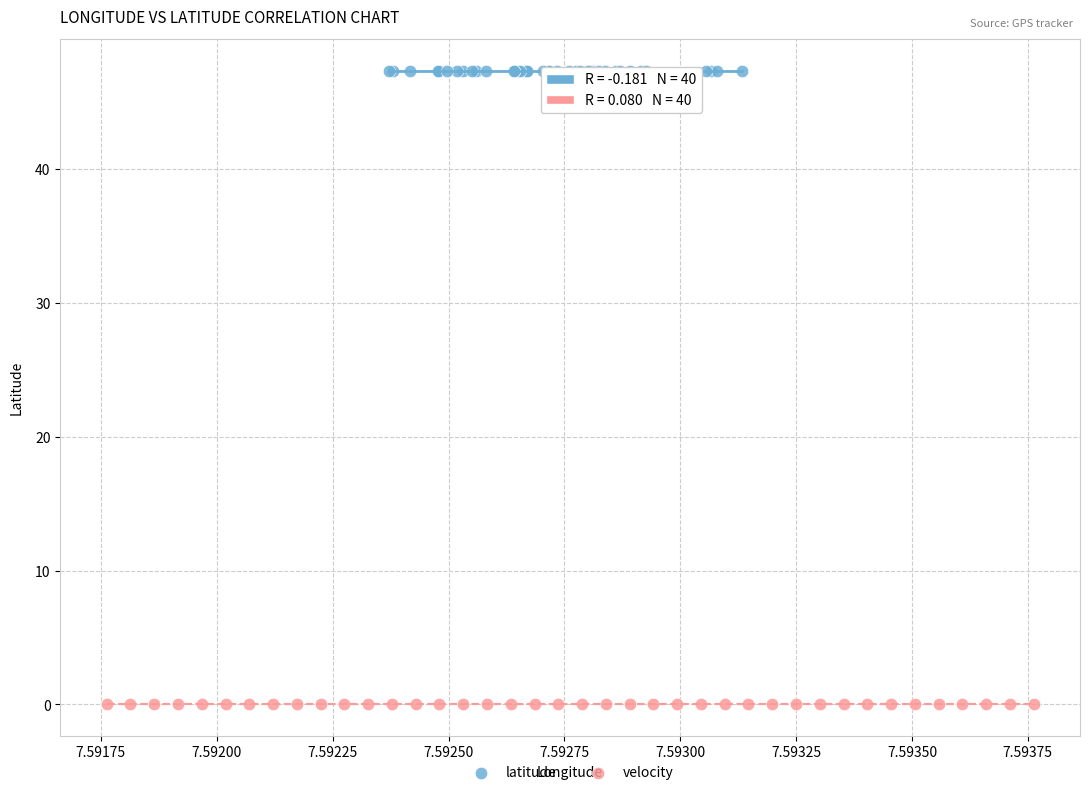

Which series reaches the maximum Y coordinate?

latitude